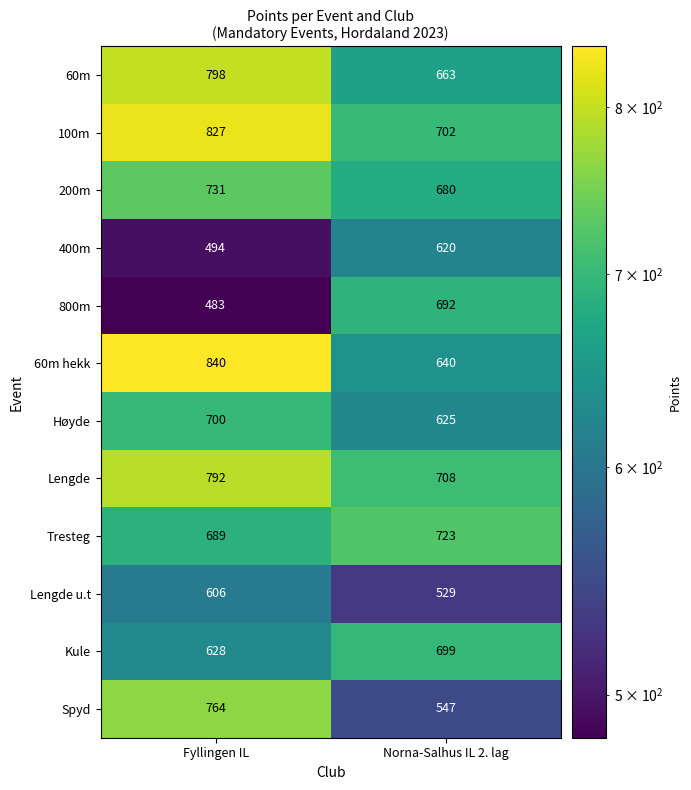

The value of 100m at Fyllingen IL is 1202. True or false?

False